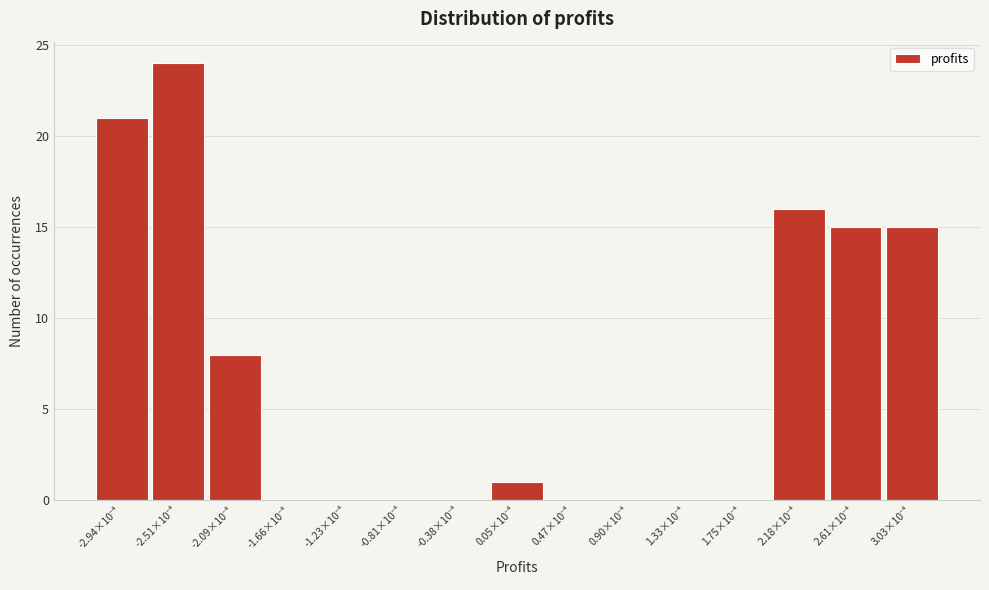

What is the greatest value displayed?

24